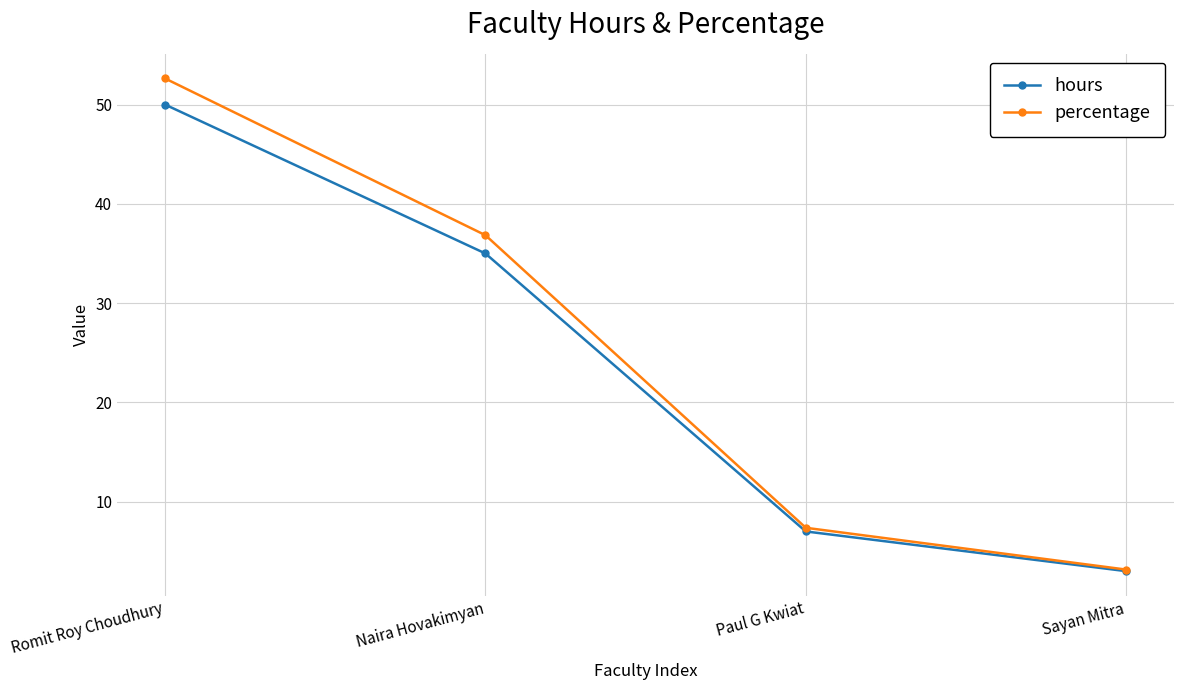

Is it true that percentage equals 3.2 at Sayan Mitra?

True